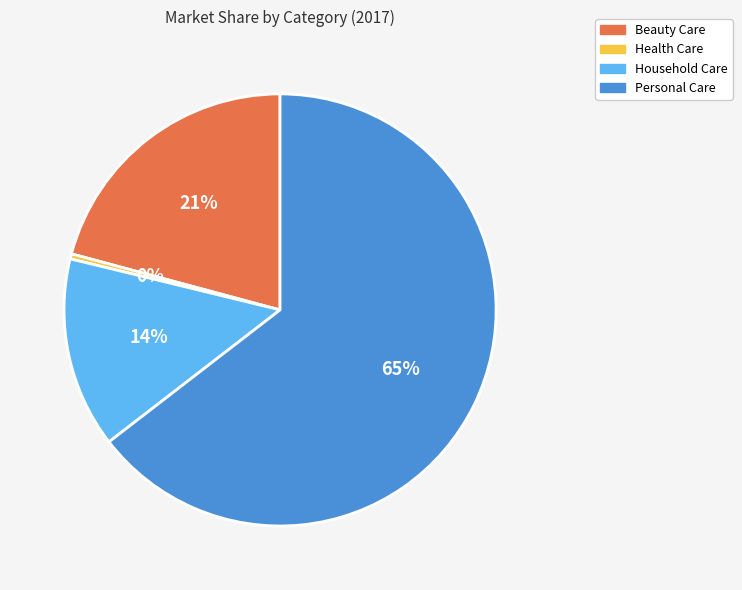

Count the number of slices in the pie.

4